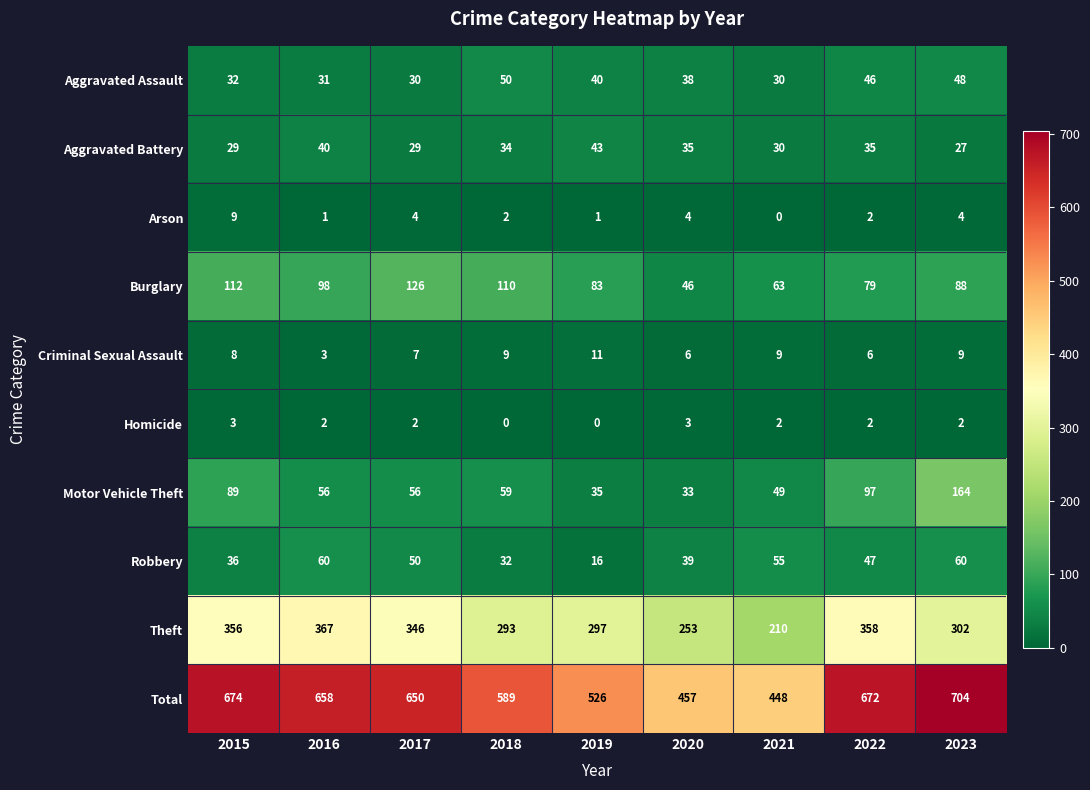

At which category is the sum across all series the highest?

2023